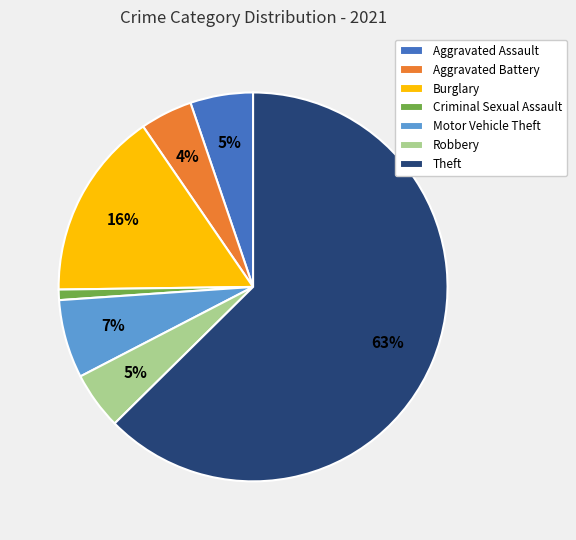

To the nearest percent, what is the average slice percentage?

14%